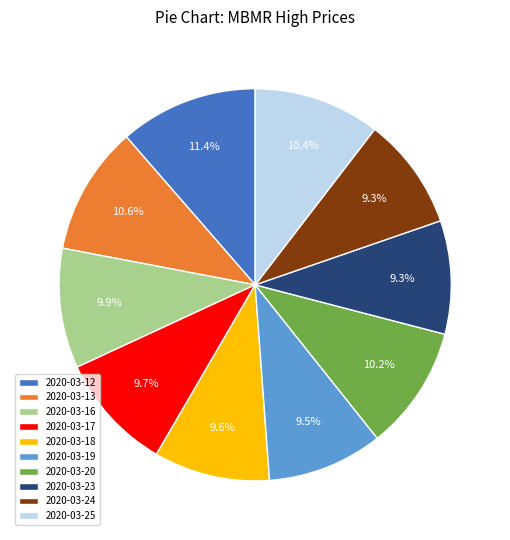

How many slices are in this pie chart?

10